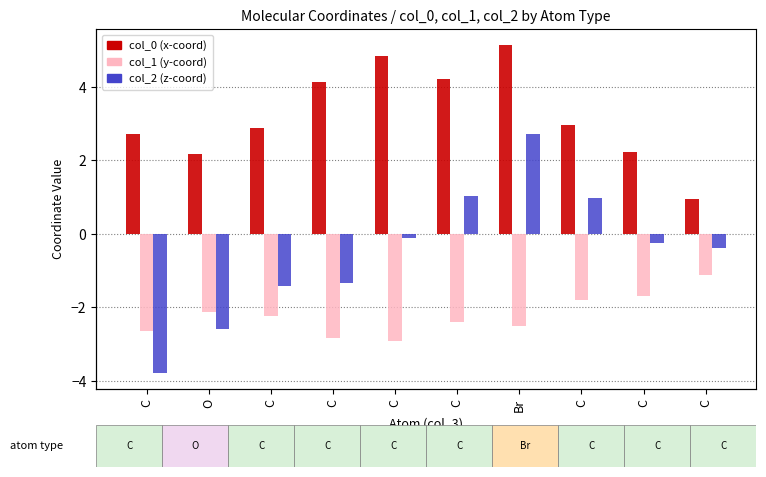

Which series has the widest spread of values?

col_2